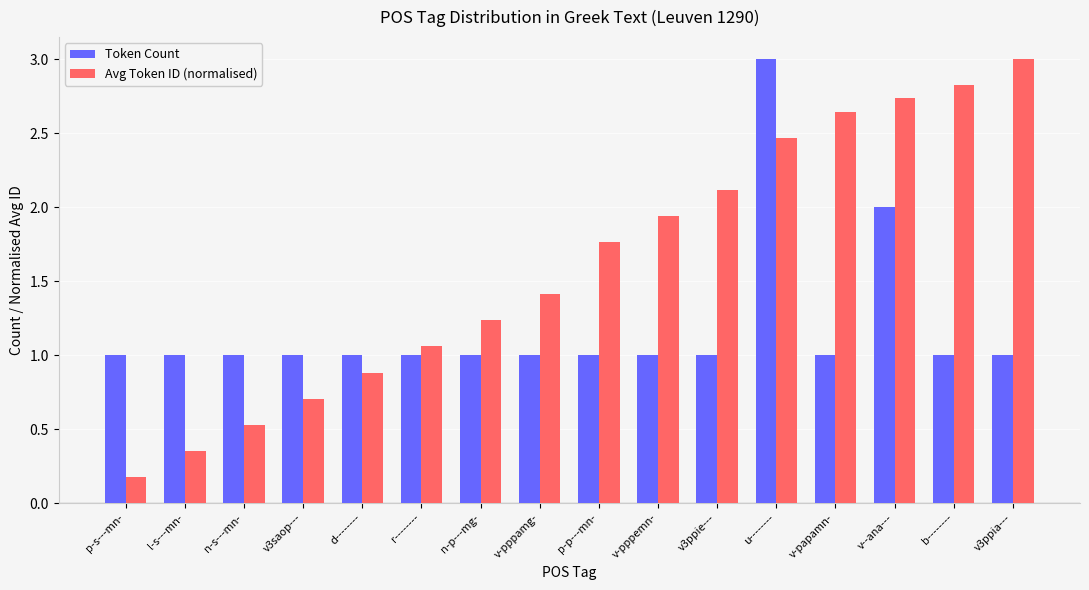

What value does the Avg Token ID (normalised) series have at n-s---mn-?

0.5